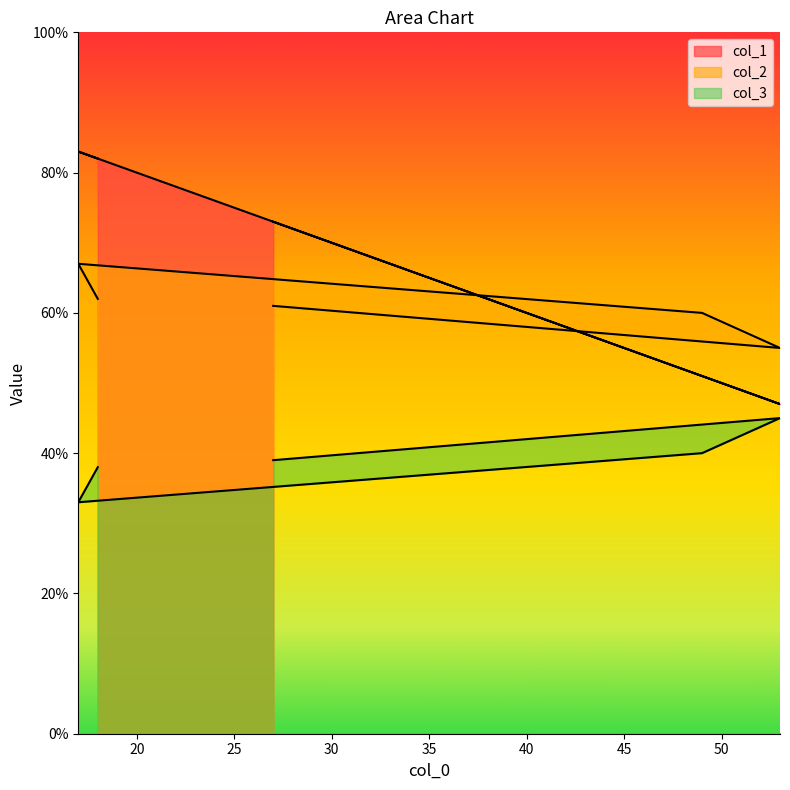

Reading left to right, transcribe all the data shown in this chart.

col_1: 82	83	51	47	73
col_2: 62	67	60	55	61
col_3: 38	33	40	45	39